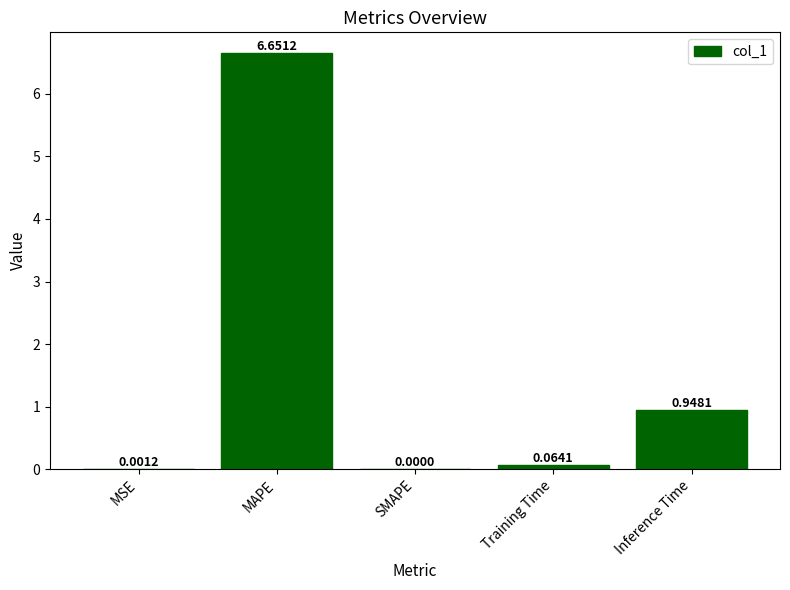

What is the sum of all values?

7.7